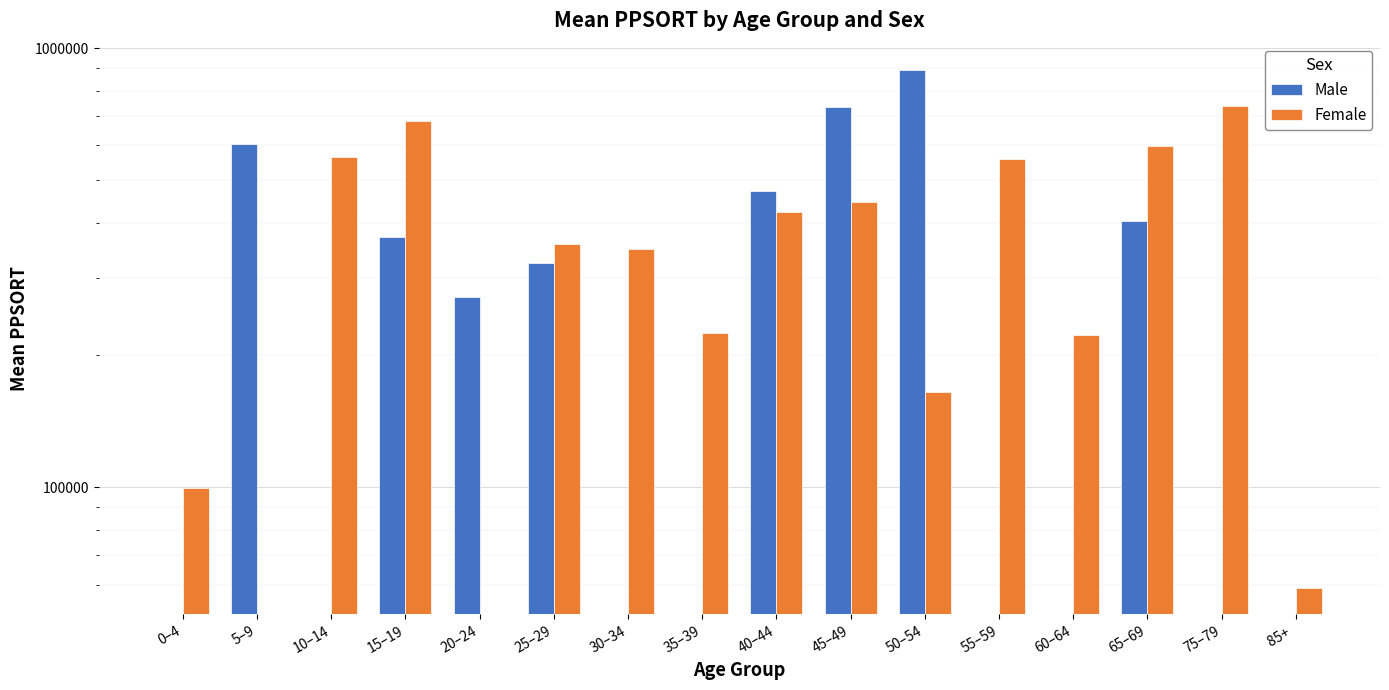

Where is Female nearest to the value 369215?

25–29